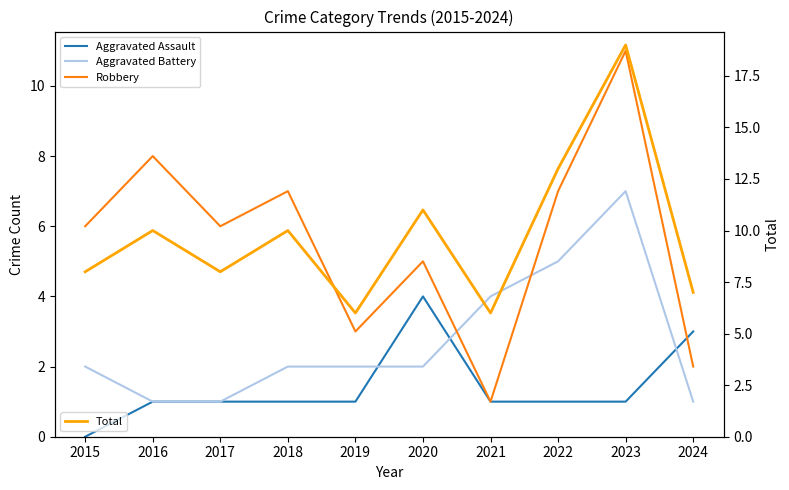

Does the chart have visible grid lines?

No